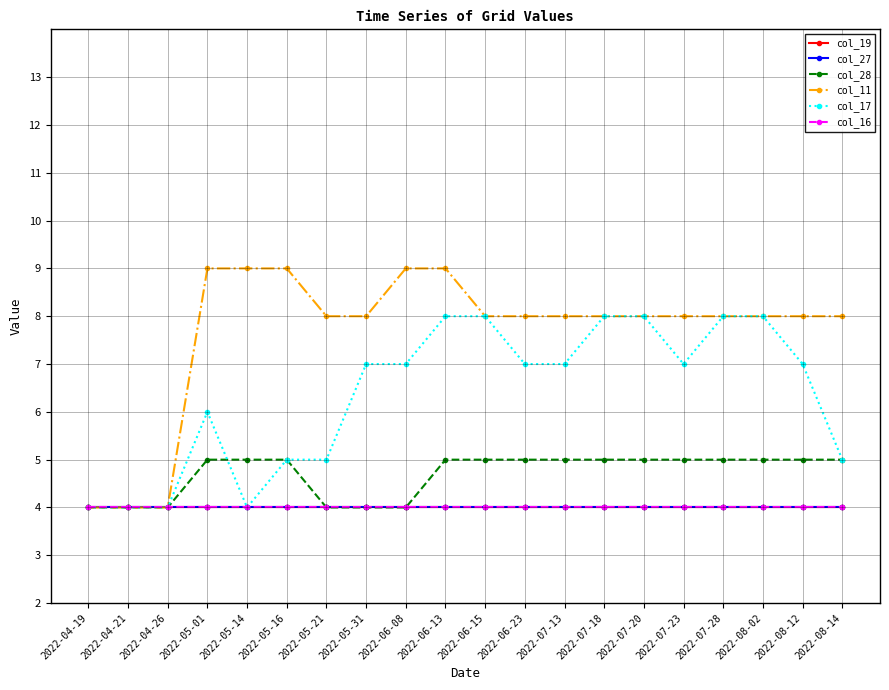

Count the col_17 values in the range 5 to 8.

16